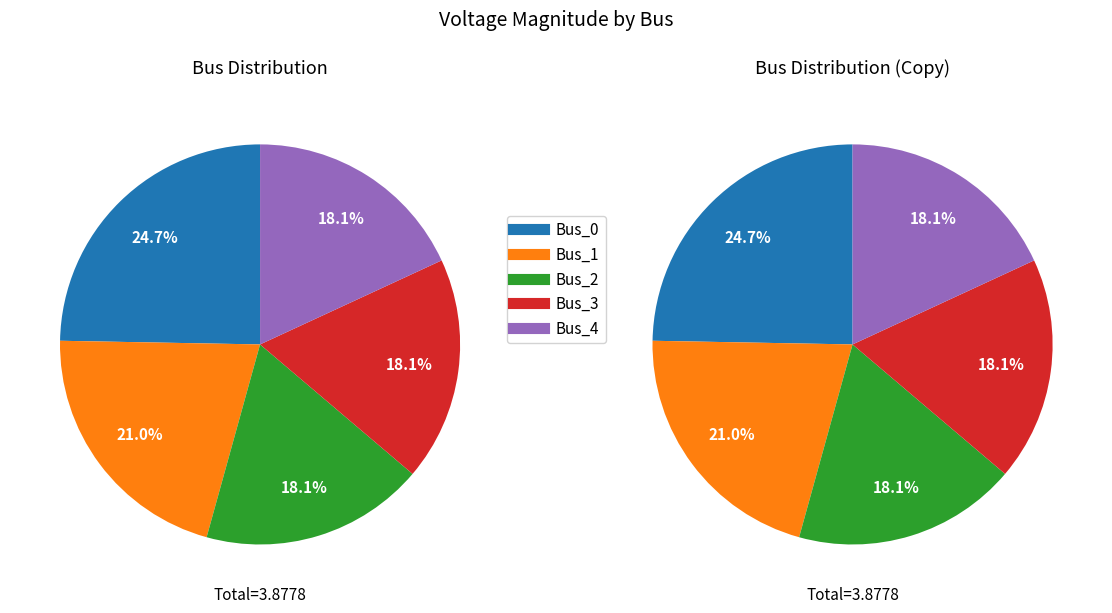

To the nearest percent, what percentage of the pie is Bus_0?

25%